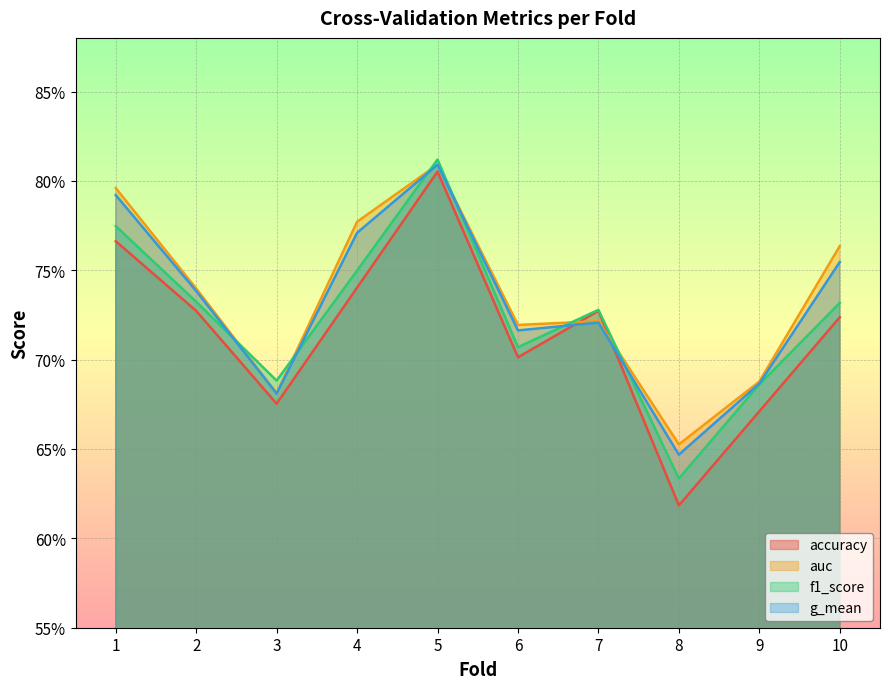

What is the average value of the g_mean series?

0.7